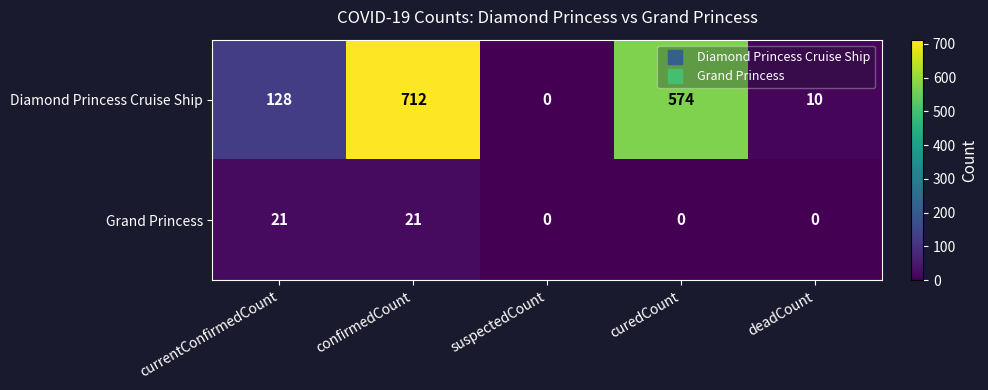

At how many categories does at least one series exceed 604?

1